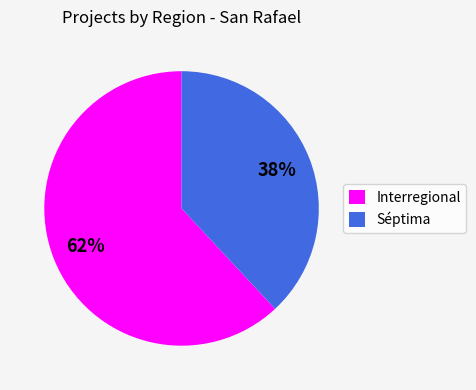

Approximately how many times larger is the value at Interregional compared to Séptima?

1.6